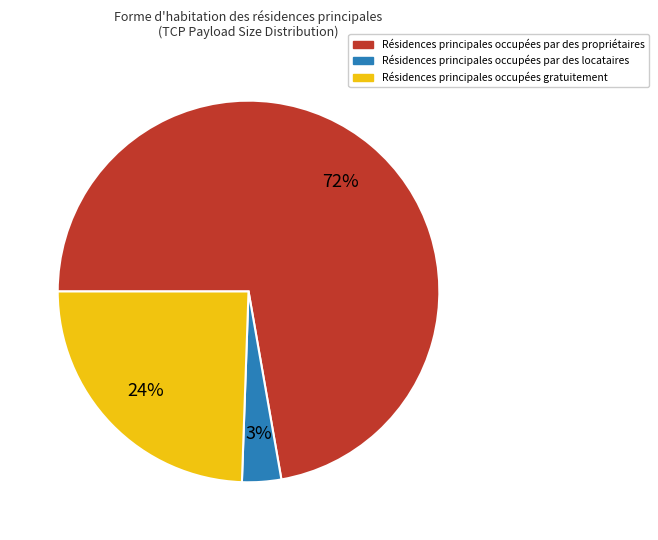

Is there any slice that represents more than half of the pie?

Yes